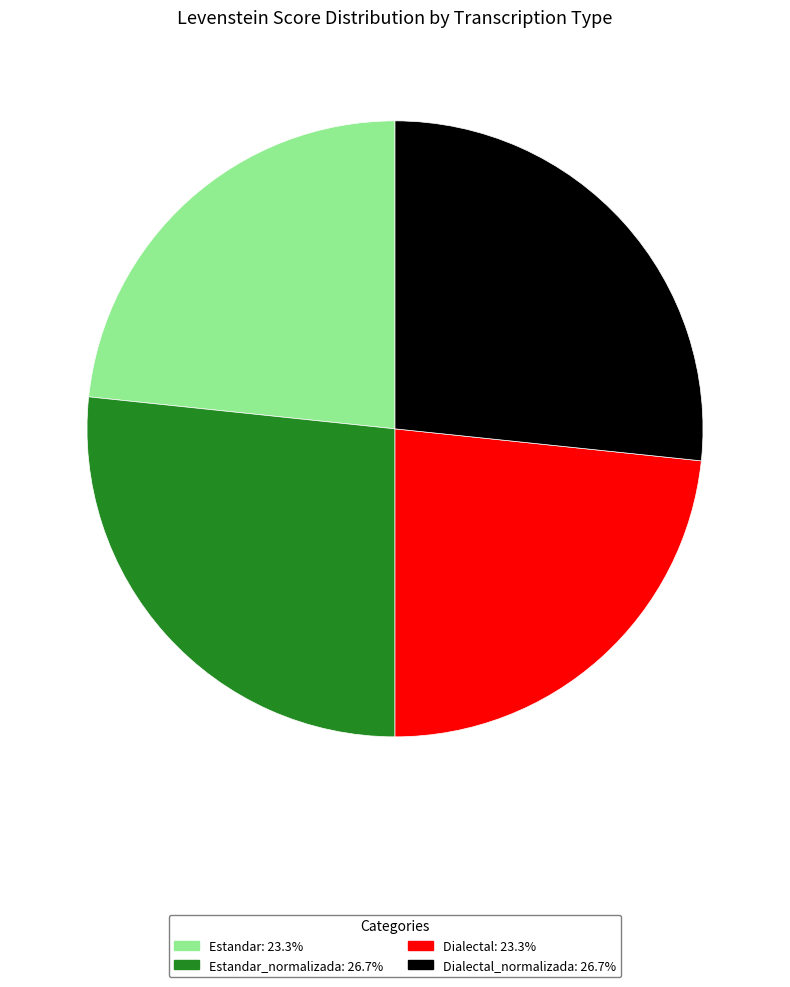

Is there a majority slice in this chart?

No